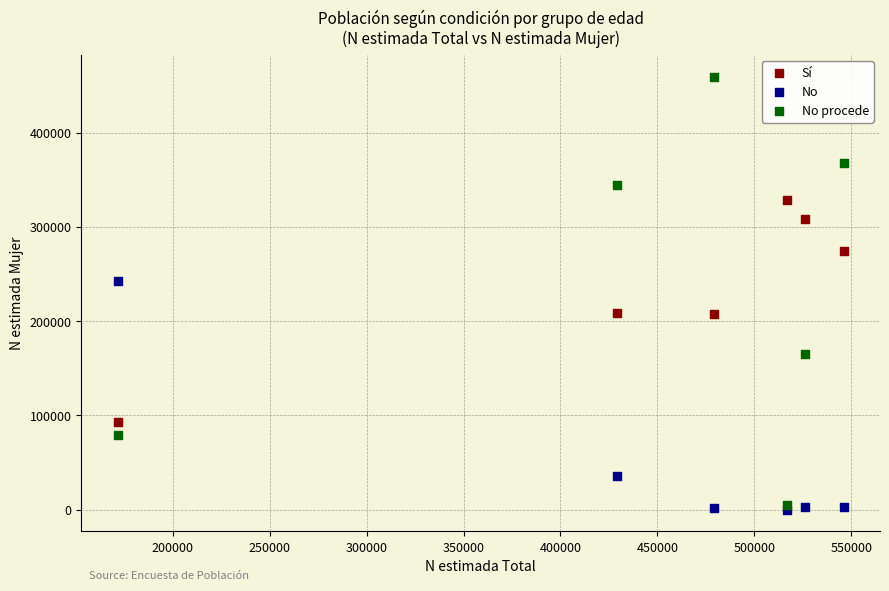

Which series contains the highest Y value?

No procede